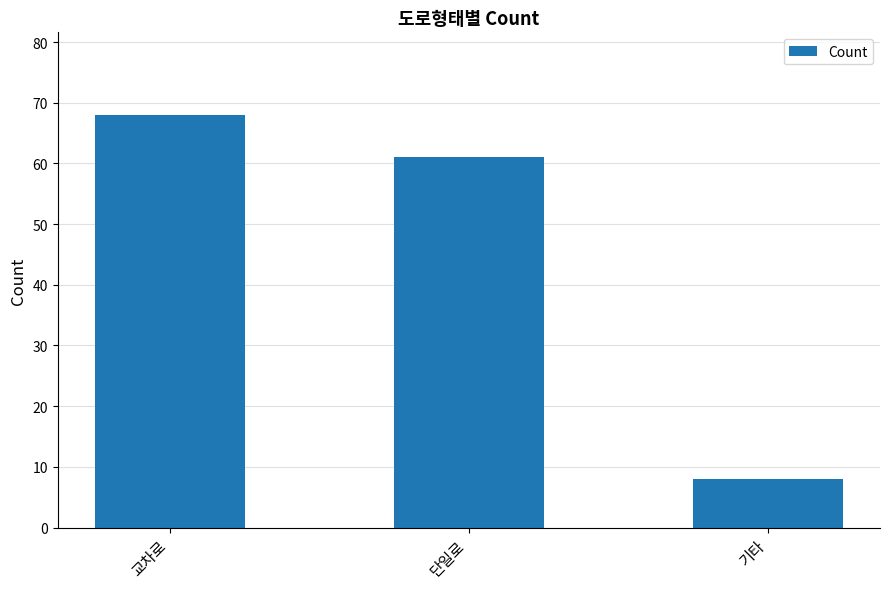

Which label corresponds to the largest value in the chart?

교차로